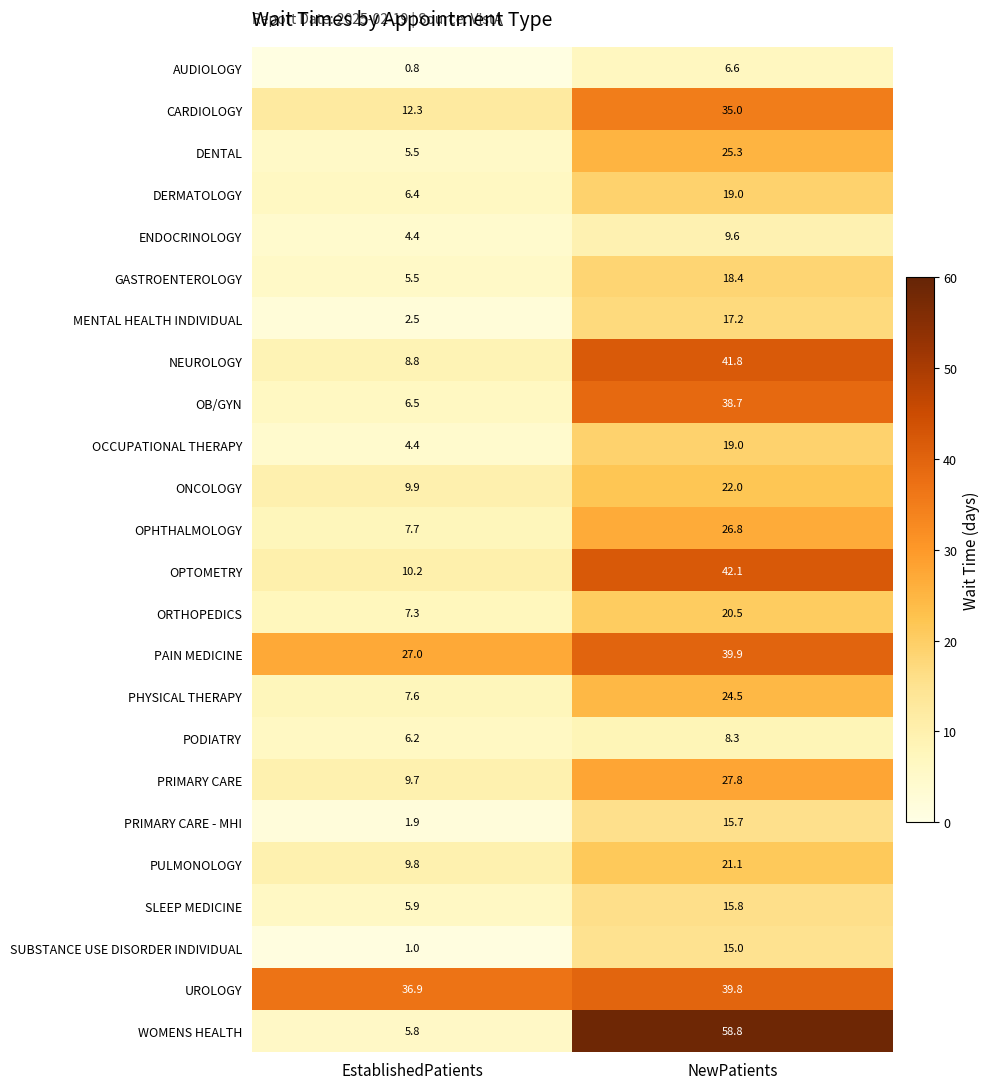

The OB/GYN series shows 10.4 at EstablishedPatients. True or false?

False